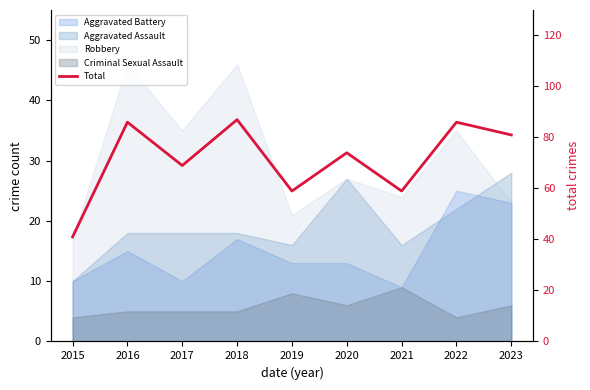

Rank the categories by value from lowest to highest.

2015, 2019, 2021, 2017, 2020, 2023, 2016, 2022, 2018